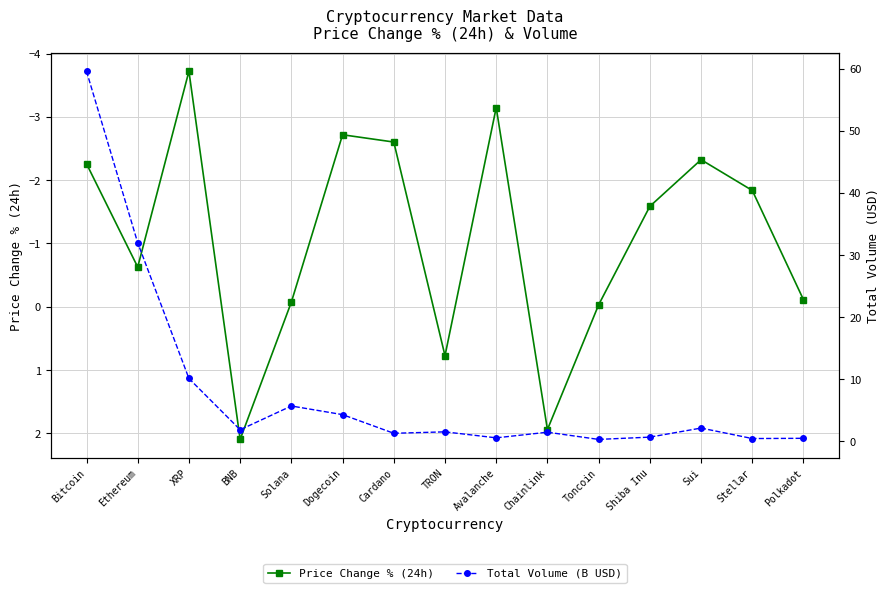

Which series has the widest spread of values?

Total Volume (B USD)